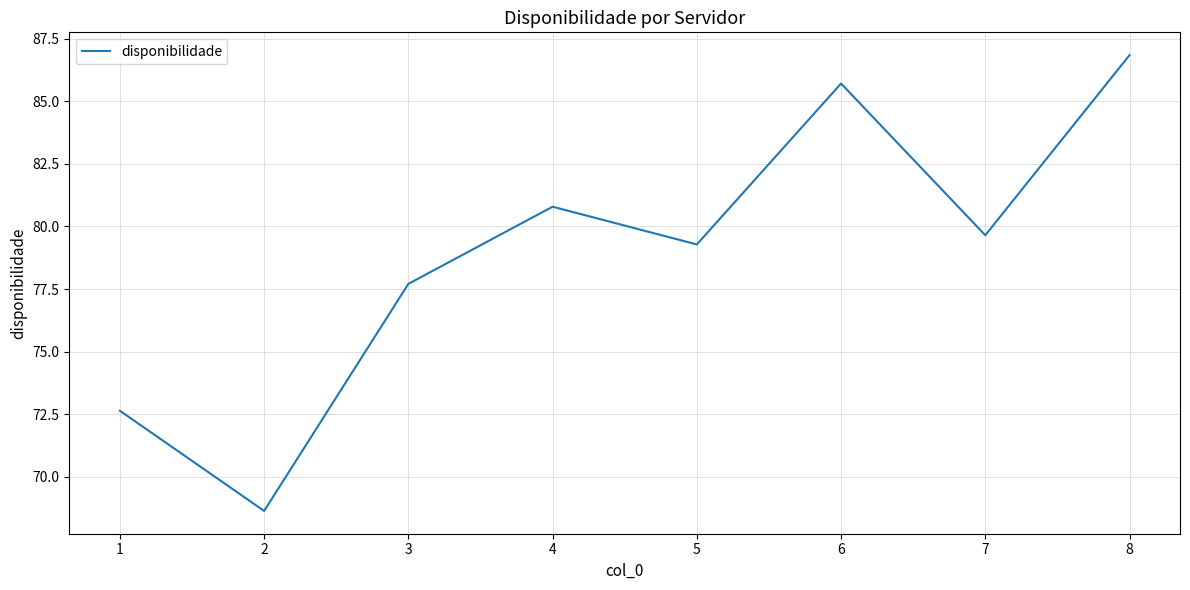

List the labels in order of value, smallest first.

2, 1, 3, 5, 7, 4, 6, 8